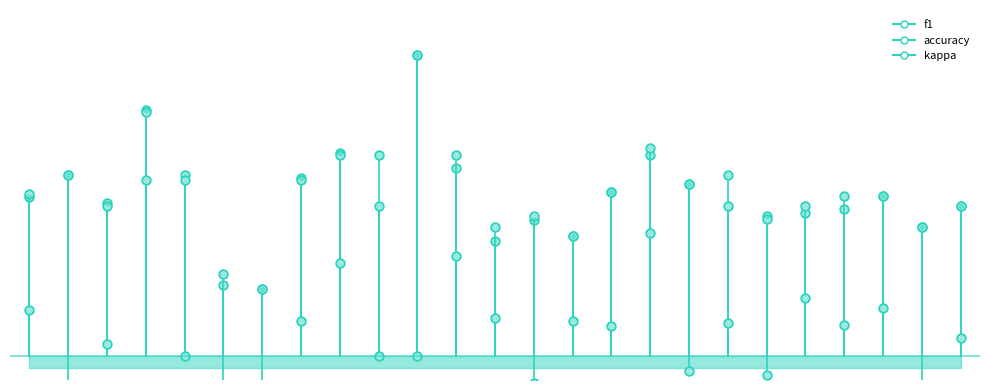

How many categories are shown in the chart?

25